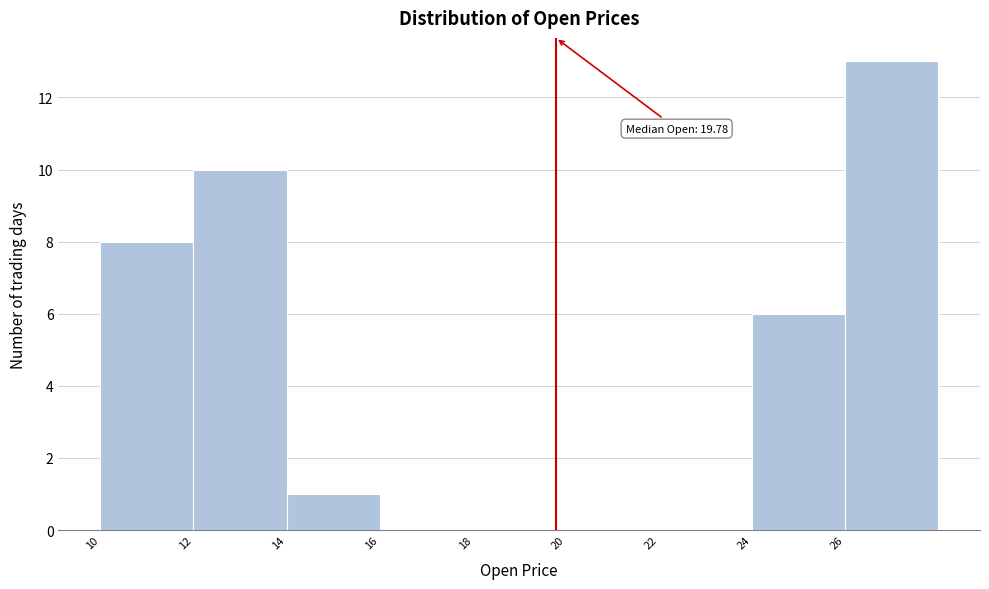

Which range on the x-axis has the tallest bar?

26 to 28